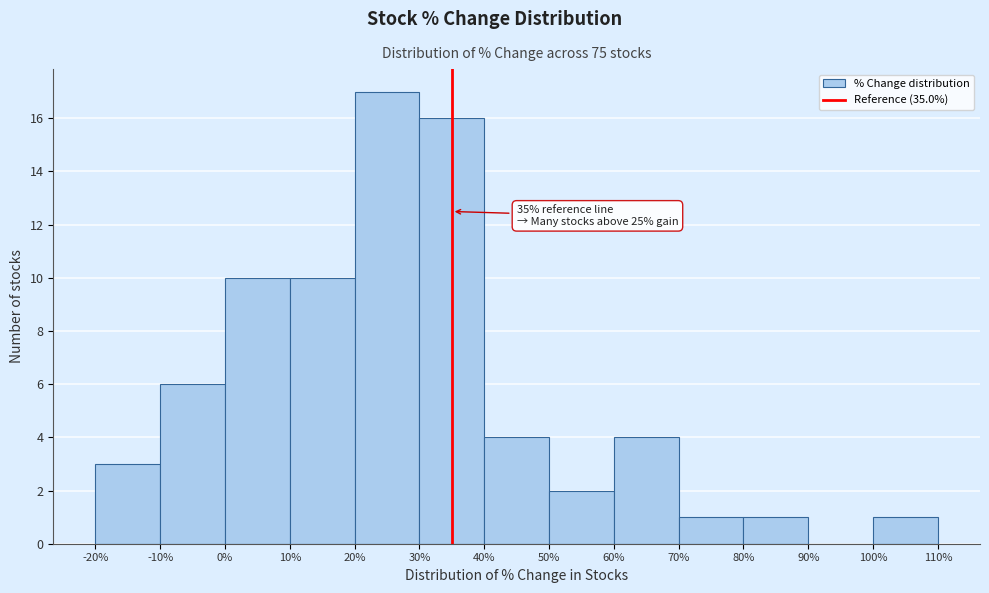

Which range on the x-axis has the tallest bar?

20% to 30%